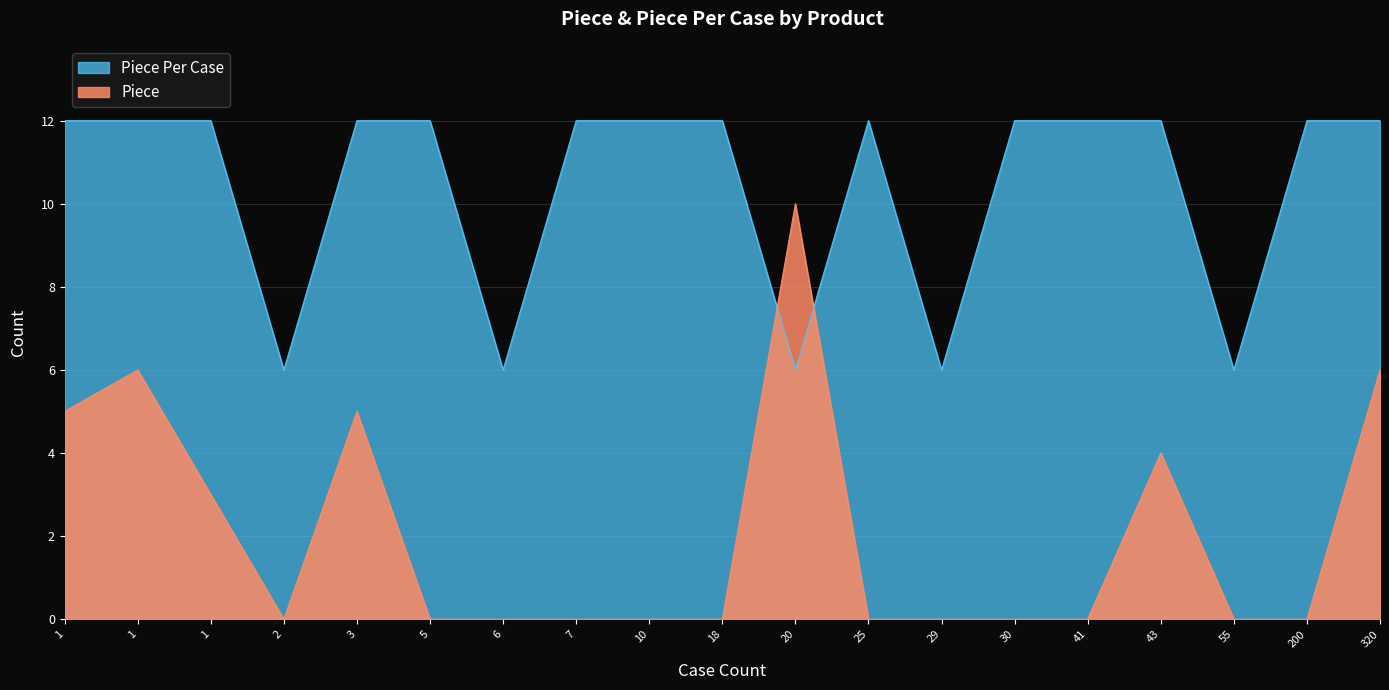

True or false: Piece Per Case has more than 2 interior local peaks.

False